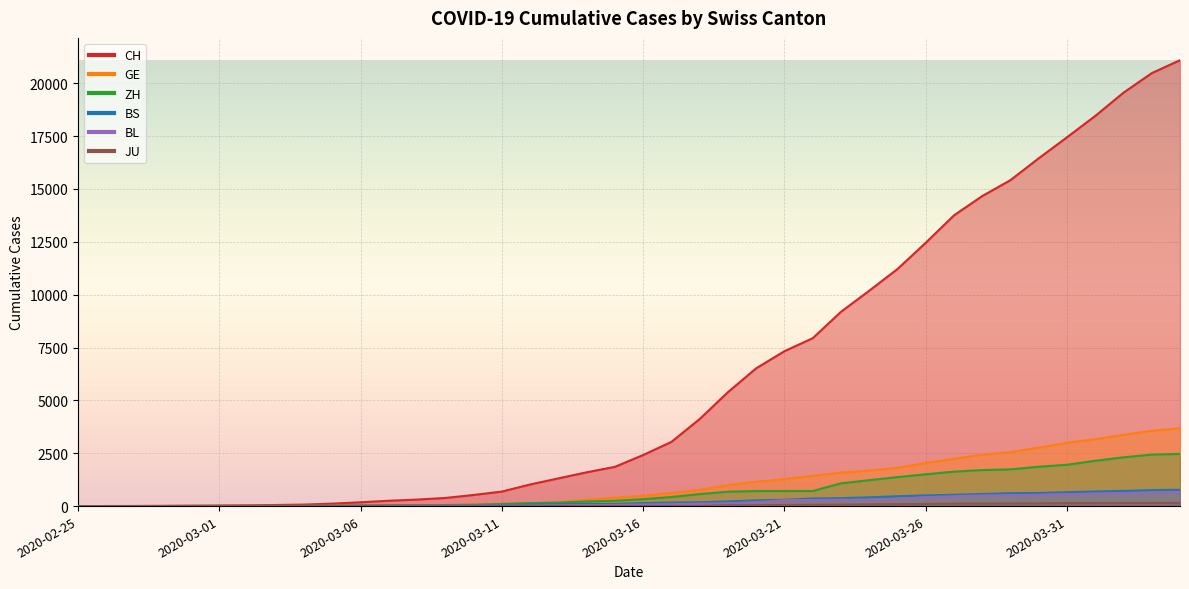

True or false: BS and GE cross at least once.

False